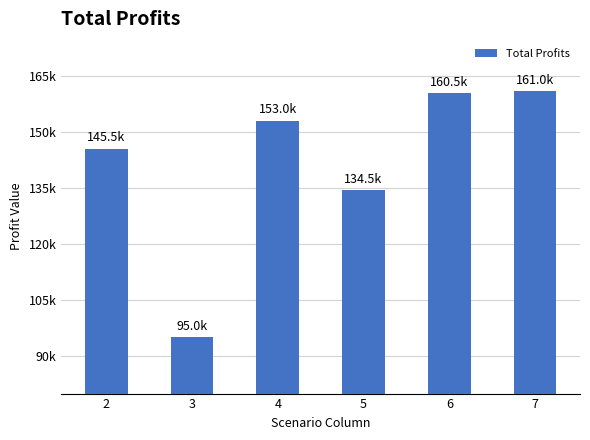

Between 3 and 7, which is larger?

7